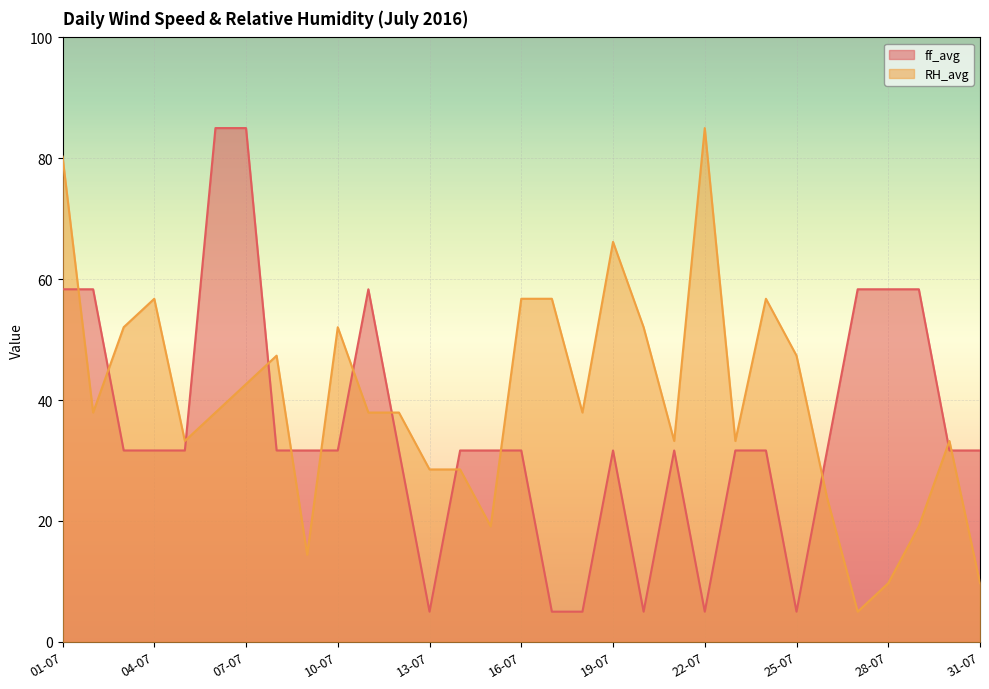

Where do ff_avg and RH_avg first cross each other?

01-07 and 02-07